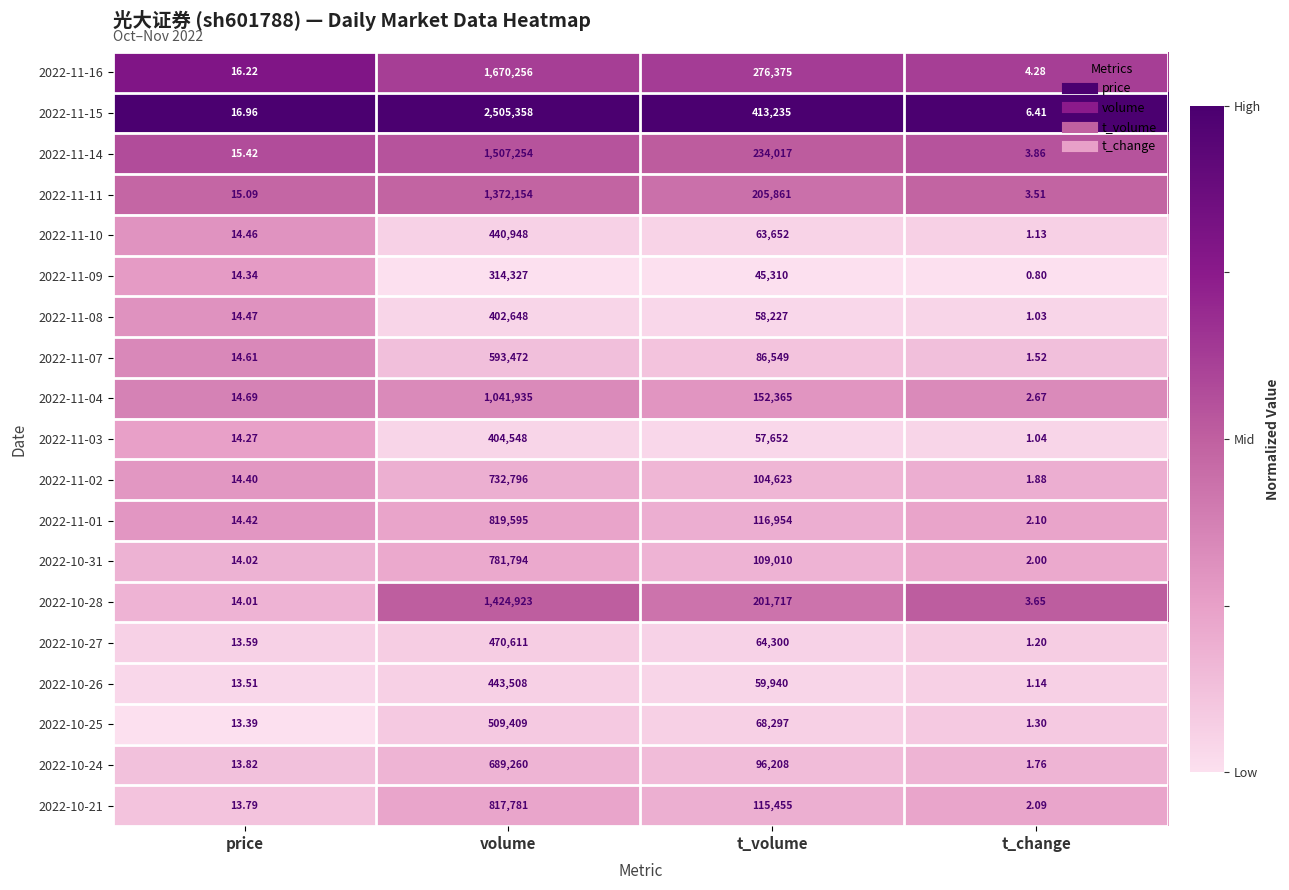

At which category is the sum across all series the highest?

volume